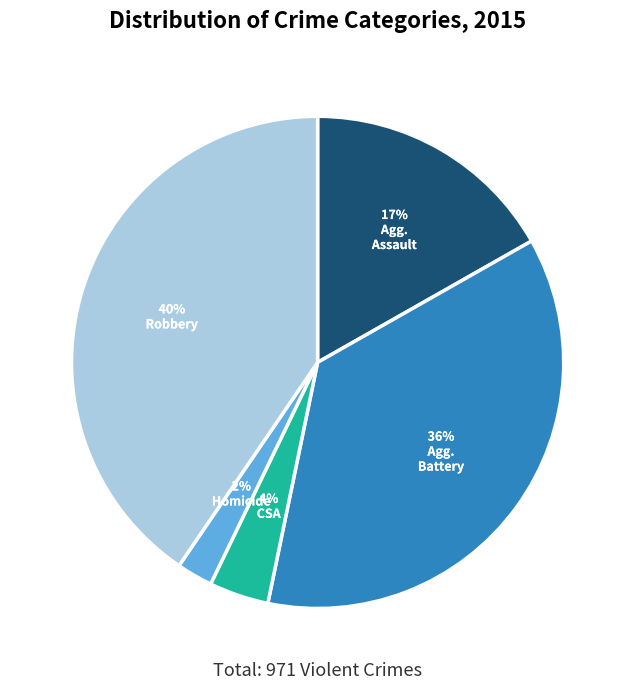

Does any single category account for the majority?

No